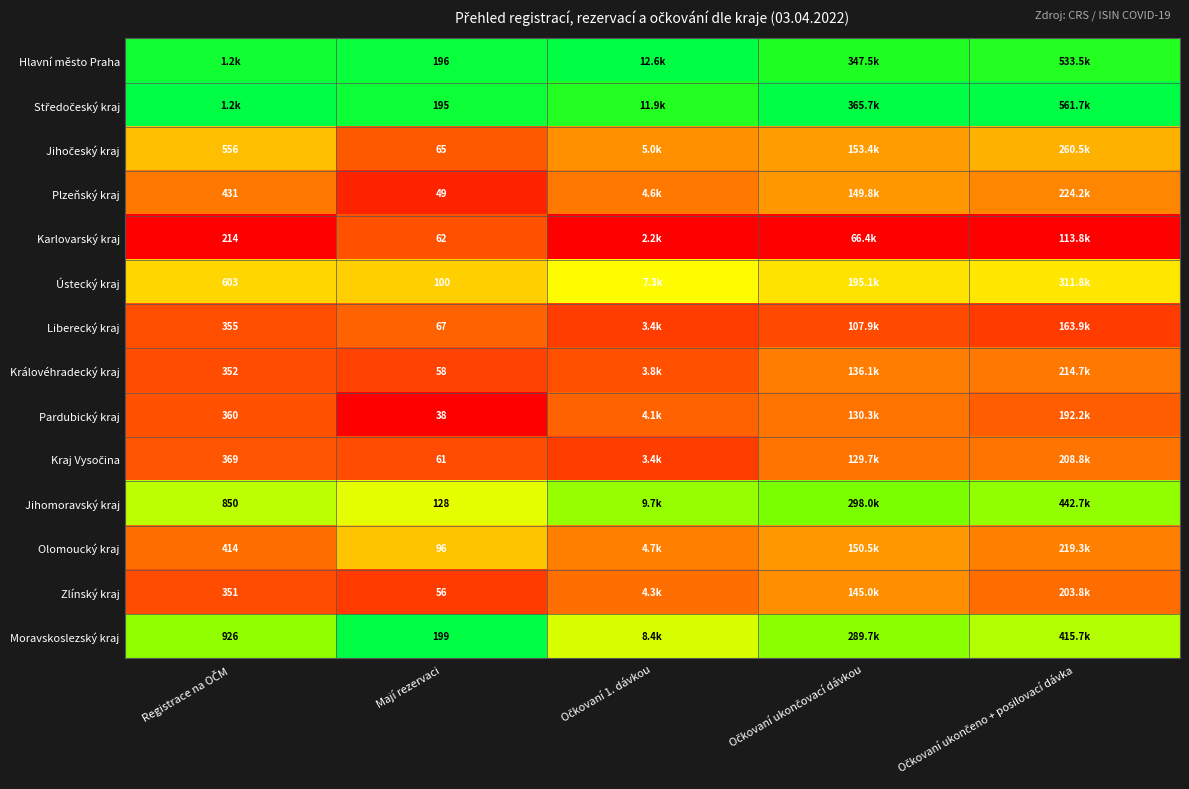

How many distinct data groups are displayed?

14